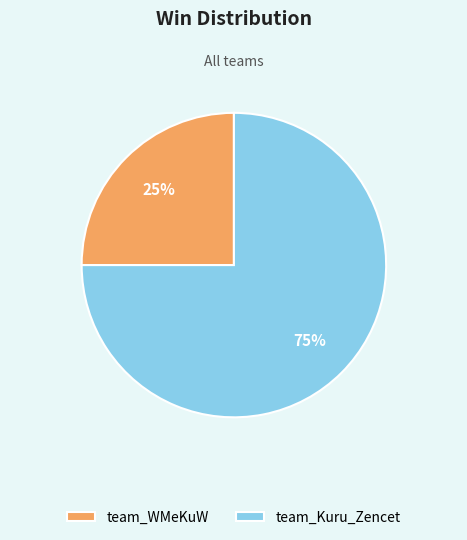

To the nearest percent, what portion does team_WMeKuW represent?

25%